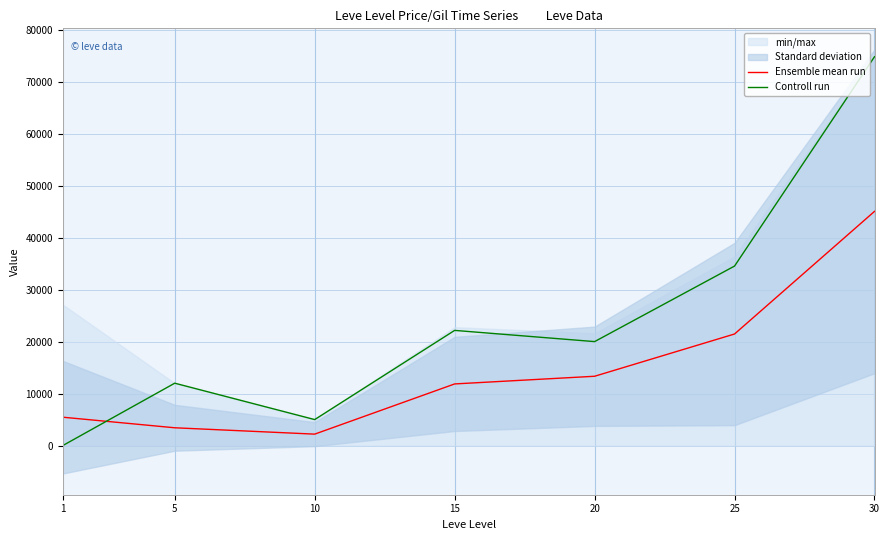

How many interior local valleys does the Ensemble mean run series have?

1